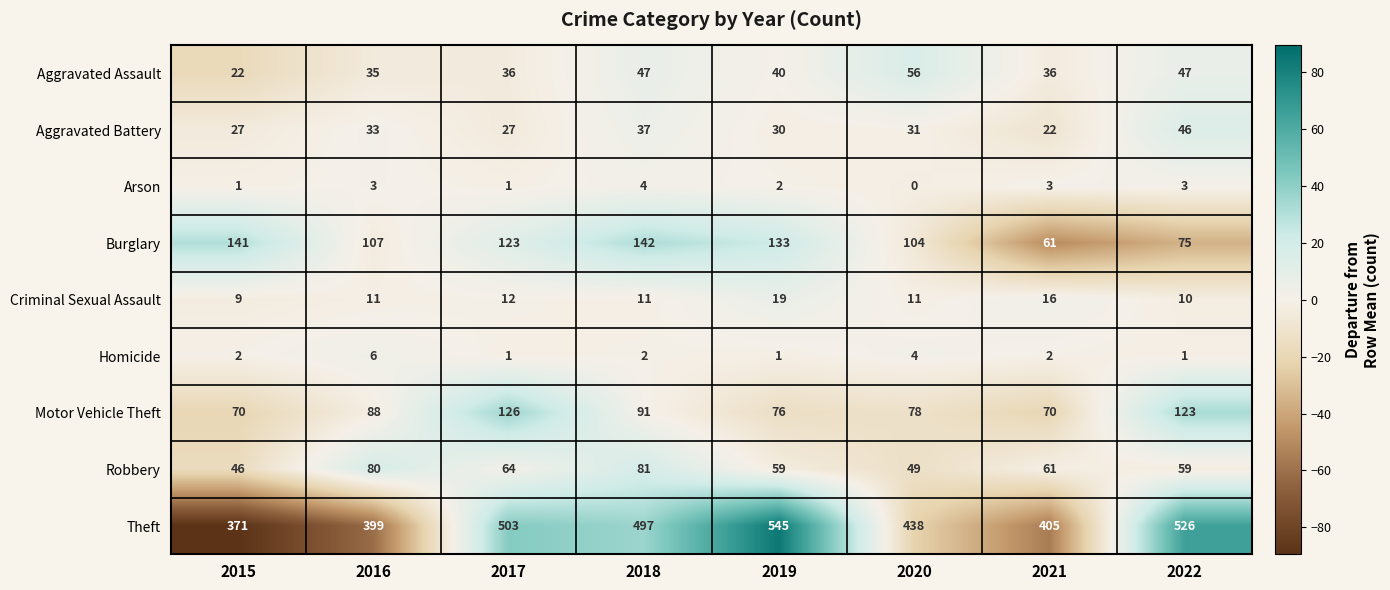

What is the sum of all Motor Vehicle Theft values?

722